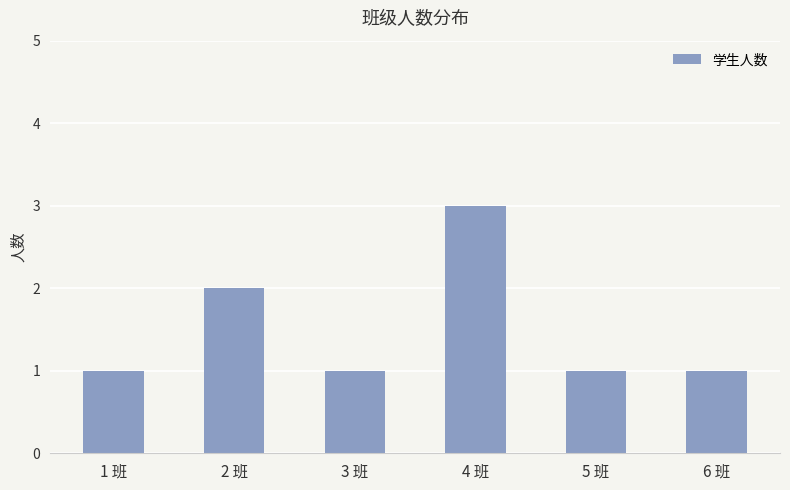

What is the greatest value displayed?

3